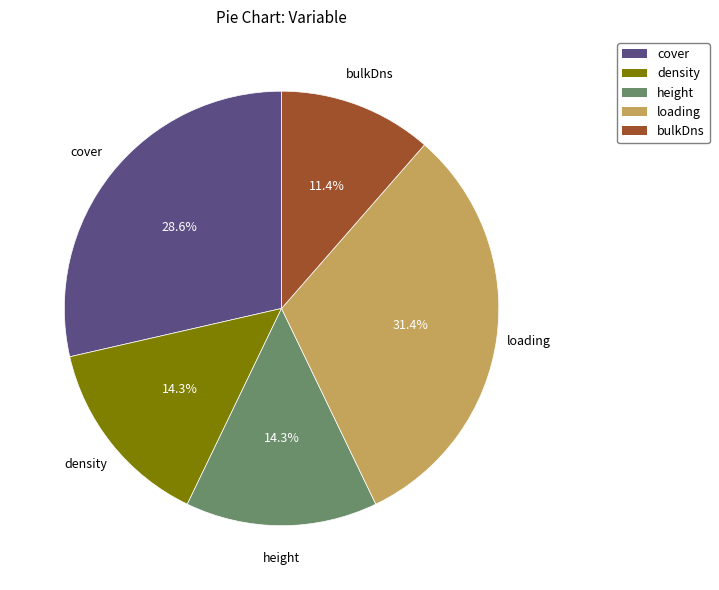

Is it true that loading is 22% of the pie?

False